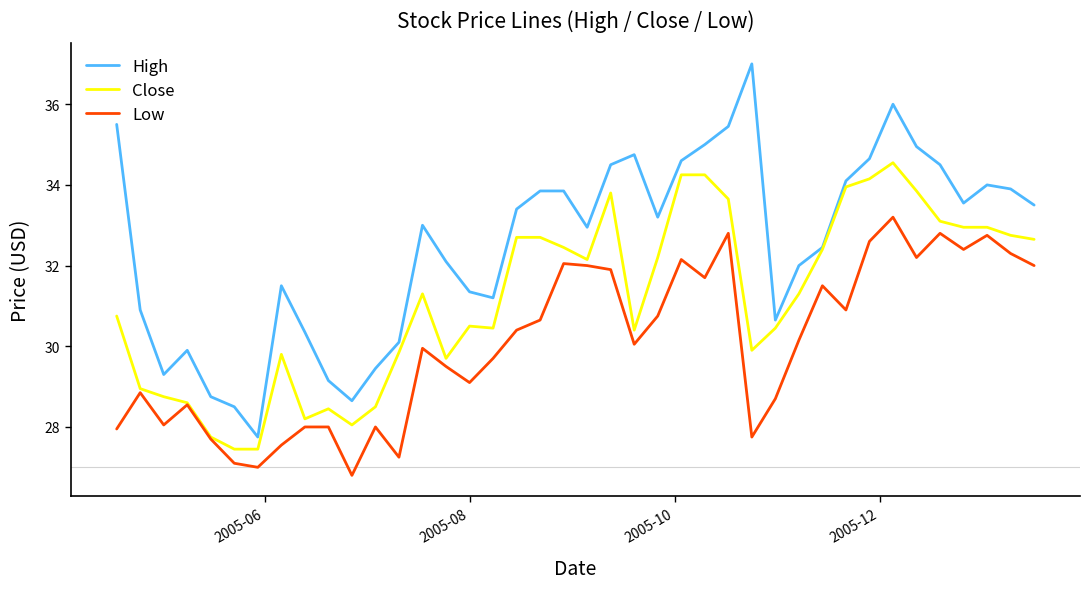

True or false: High and Low intersect in this chart.

False